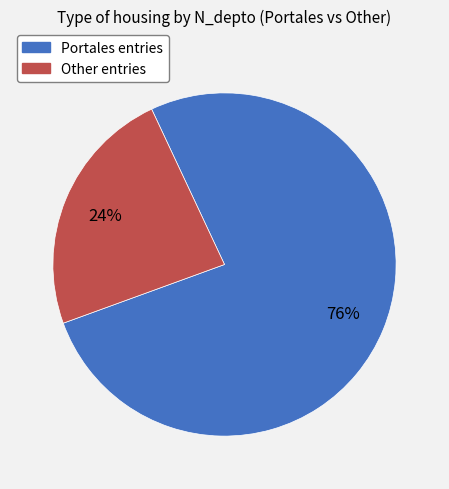

Is there any slice that represents more than half of the pie?

Yes